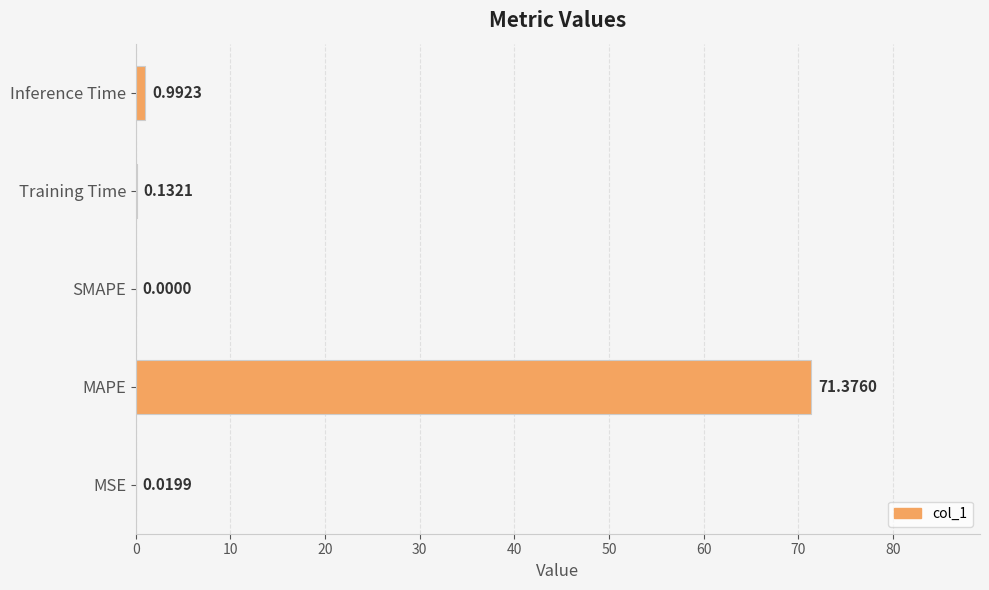

At which label is the value closest to 35?

Inference Time